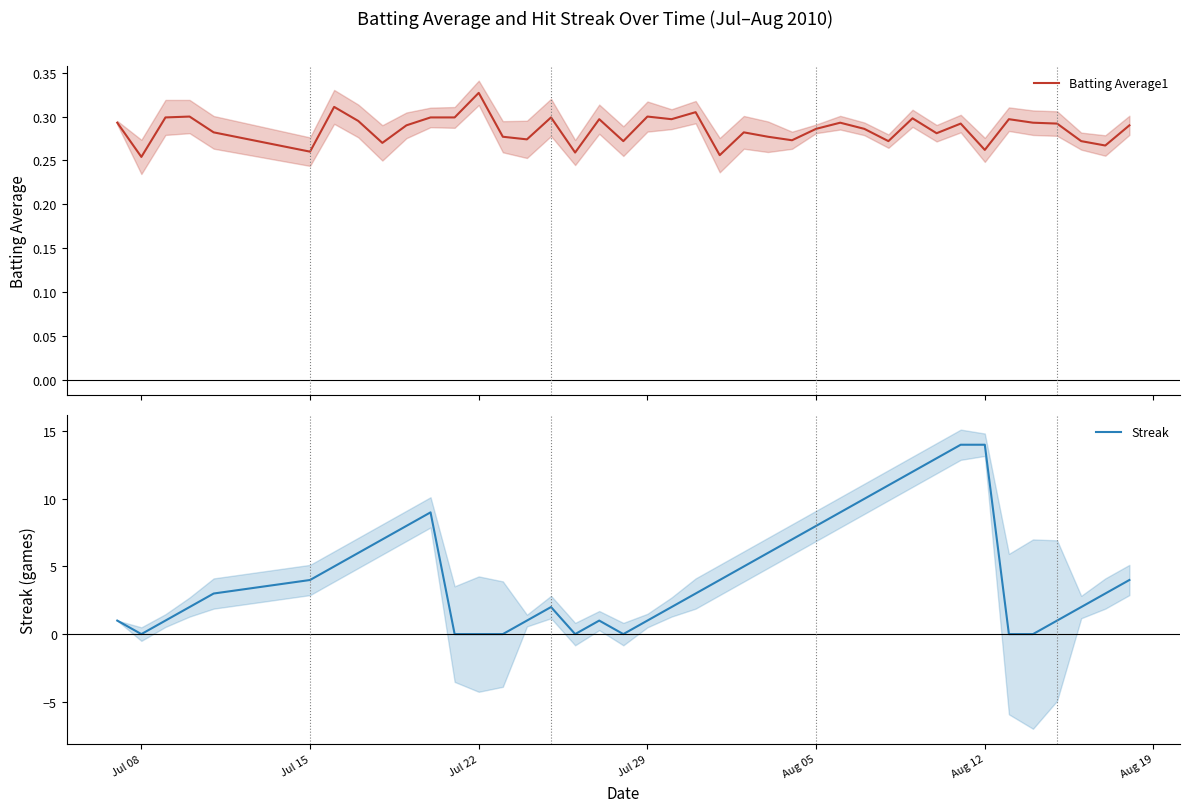

How many times do Batting Average1 and Streak cross each other?

10